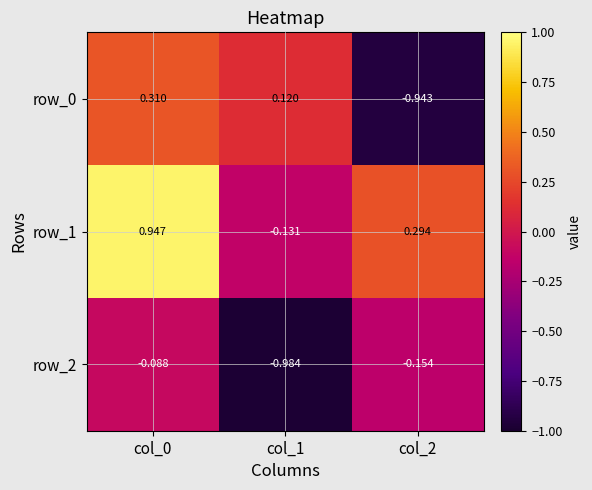

How many values in row_0 are above zero?

2